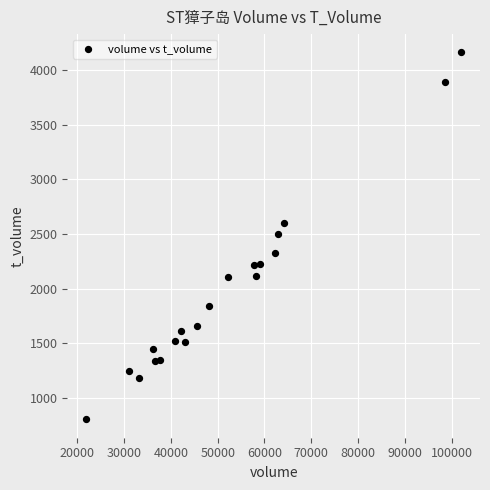

What is the range of Y values (max minus min)?

3362